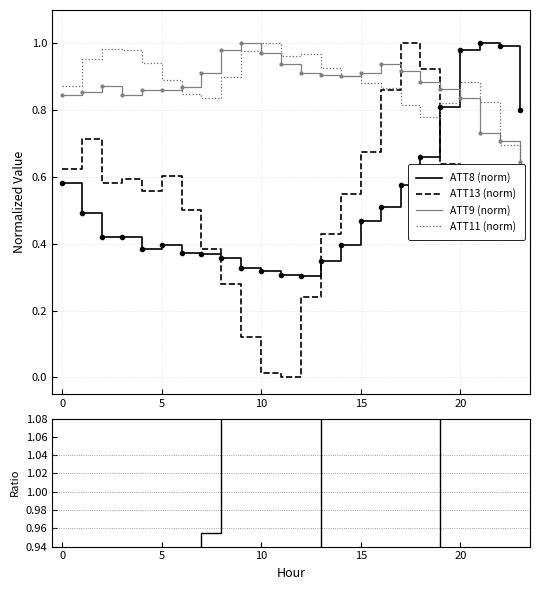

What is the label of the 9th point from the right?

15